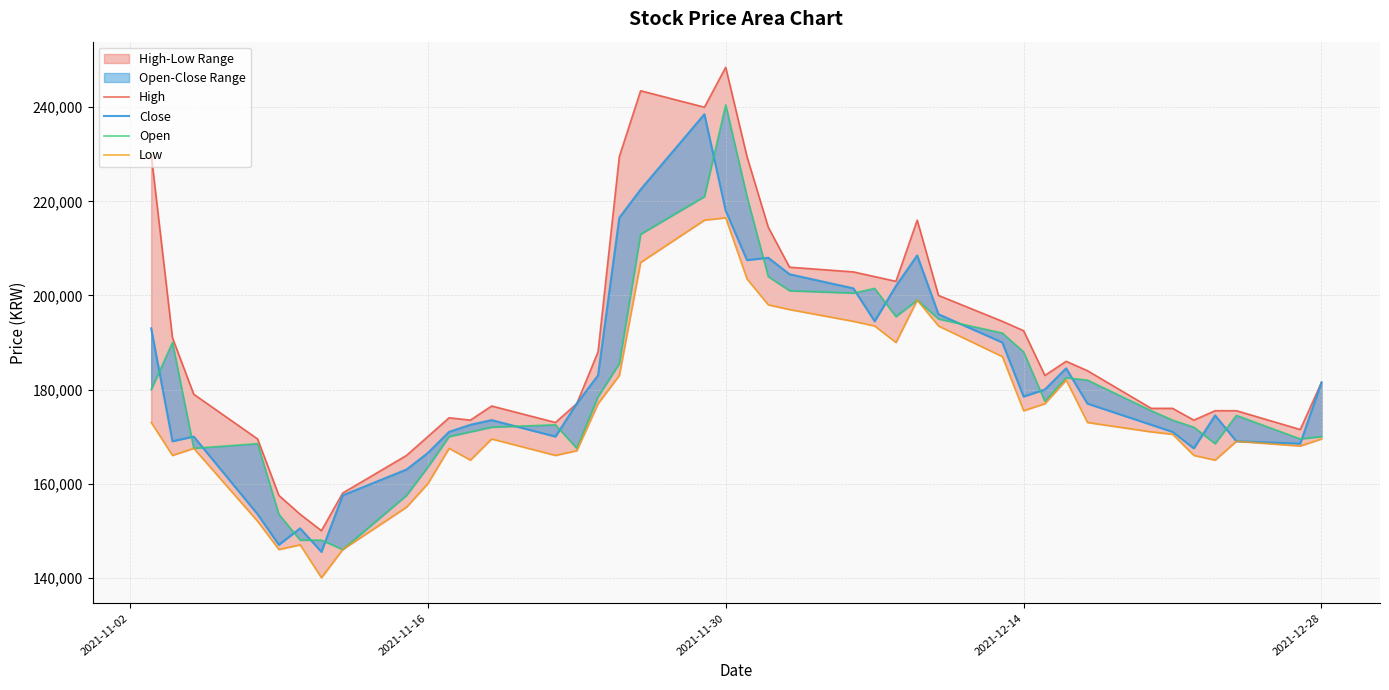

List the series in order of their peak value, highest first.

High, Open, Close, Low